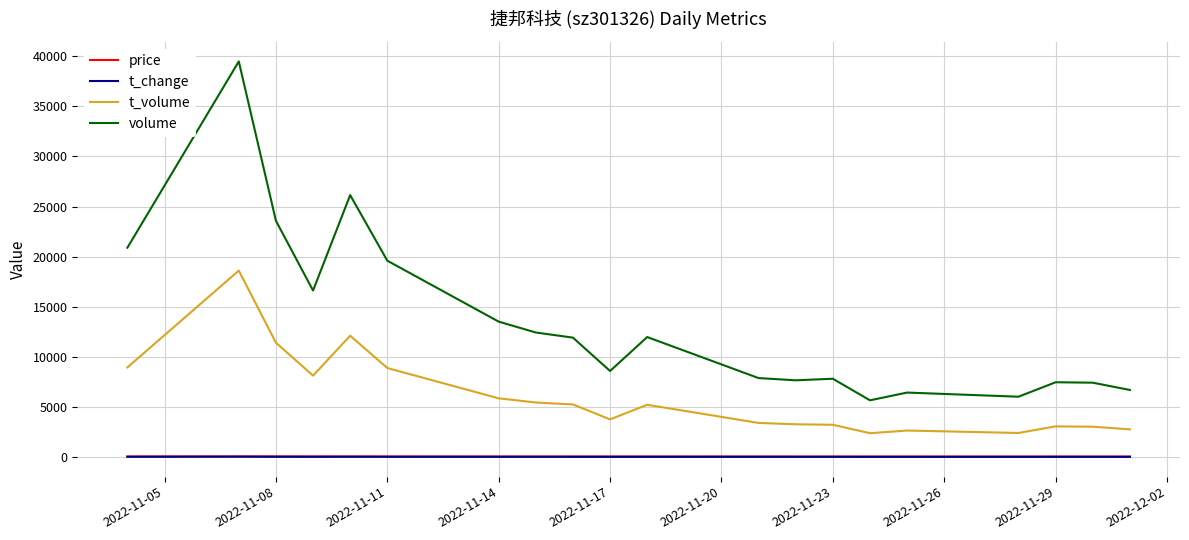

True or false: volume and t_change intersect in this chart.

False